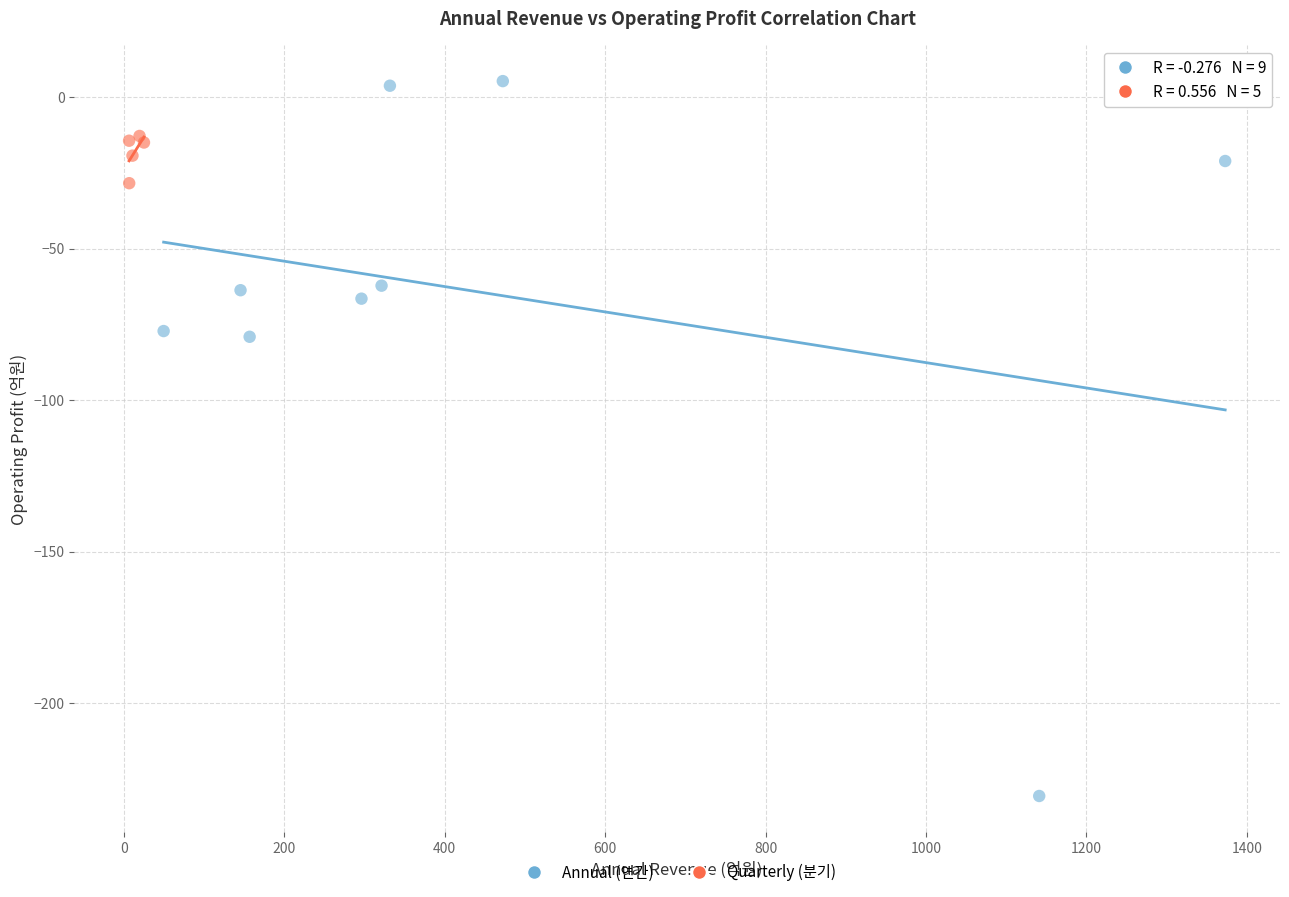

Which series contains the highest Y value?

Annual (연간)